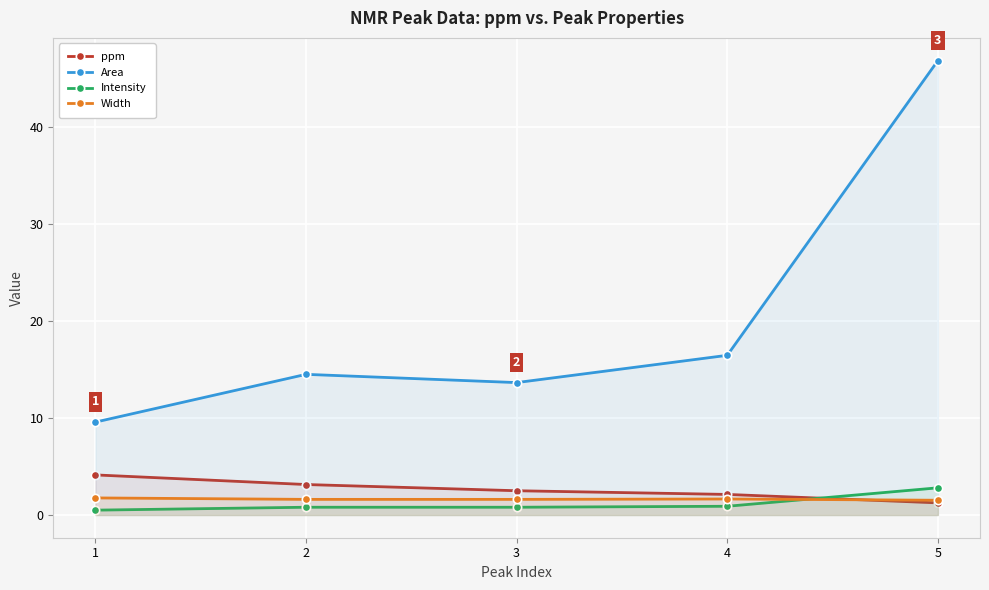

At which category does the chart reach its peak across all series?

5